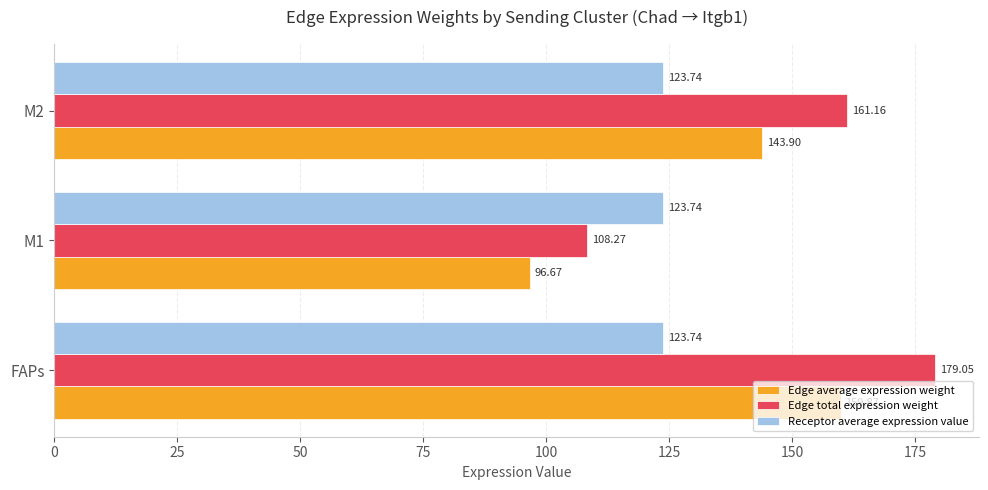

What are all the series names shown in the legend?

Edge average expression weight, Edge total expression weight, Receptor average expression value